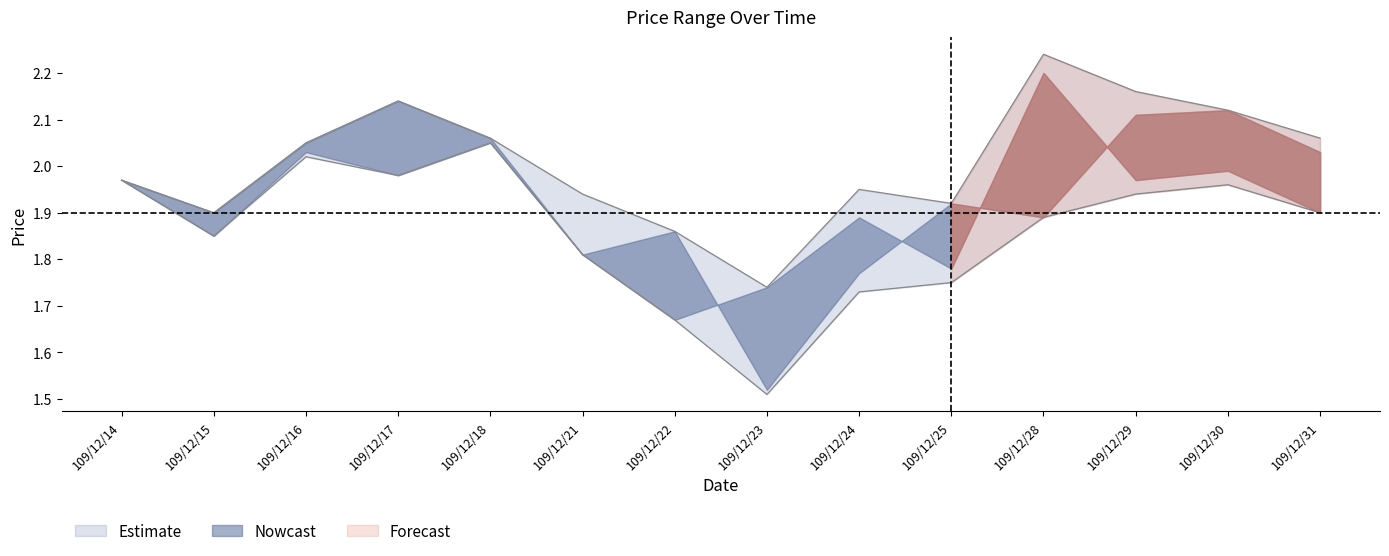

Reading left to right, transcribe all the data shown in this chart.

col_2: 2.0	1.9	2.0	2.1	2.1	1.9	1.9	1.7	1.9	1.9	2.2	2.2	2.1	2.1
col_3: 2.0	1.9	2.0	2.0	2.0	1.8	1.7	1.5	1.7	1.8	1.9	1.9	2.0	1.9